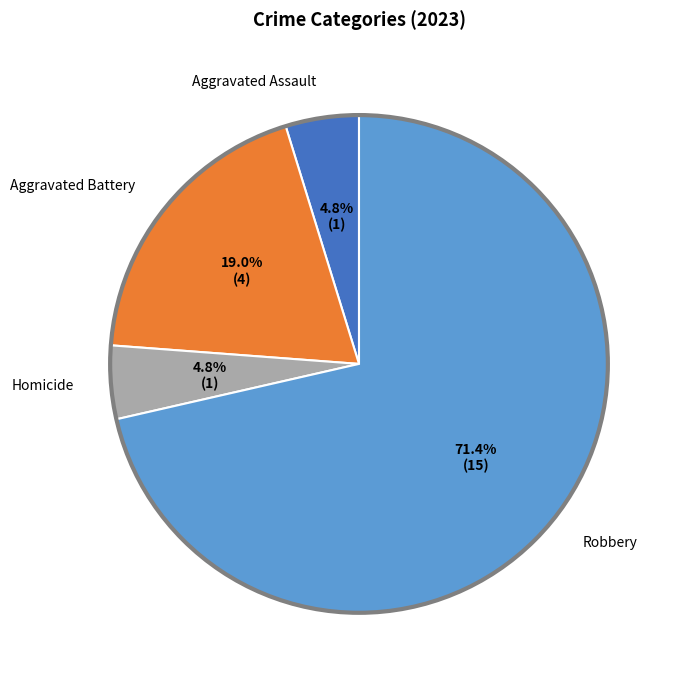

Is there a majority slice in this chart?

Yes